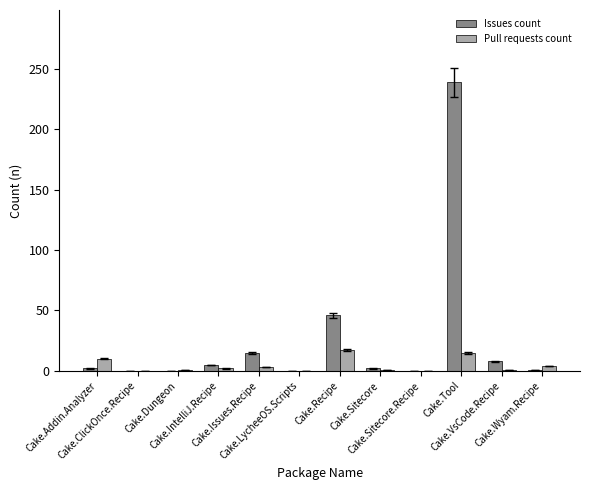

The Issues count series shows 155 at Cake.LycheeOS.Scripts. True or false?

False